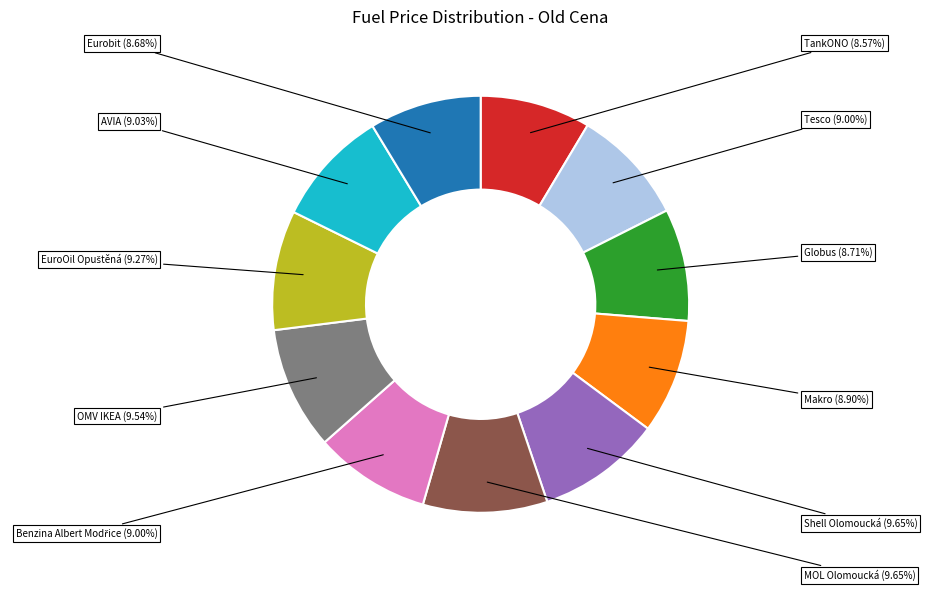

Does any single category account for the majority?

No